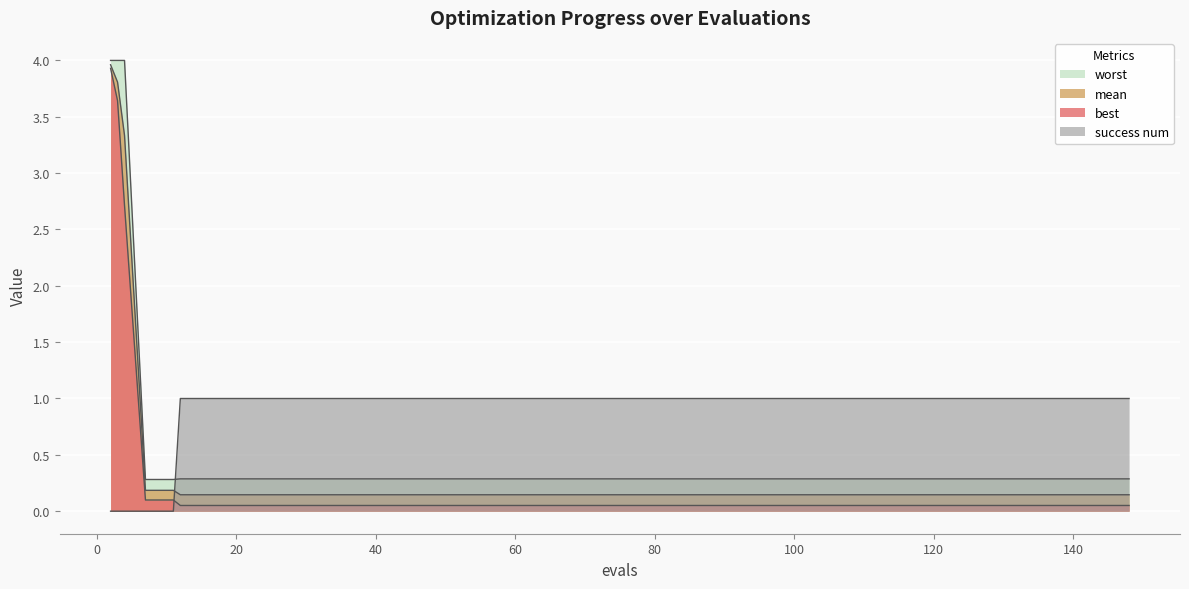

Which series has the largest range (max minus min)?

best